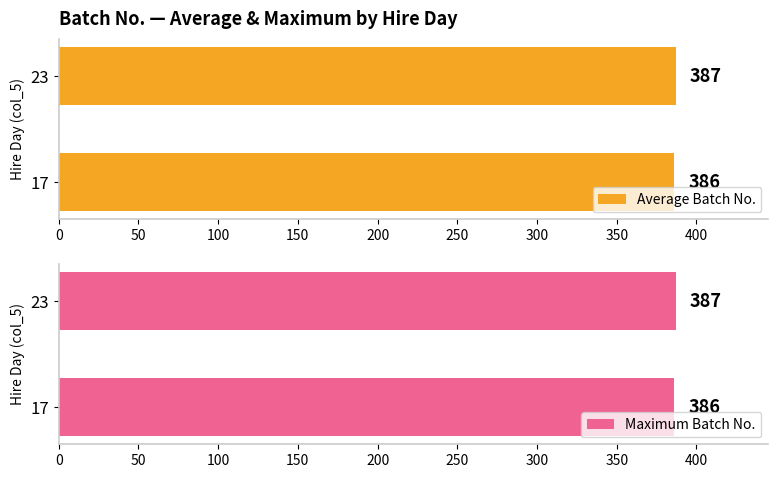

List the labels in order of Average Batch No. value, largest first.

23, 17